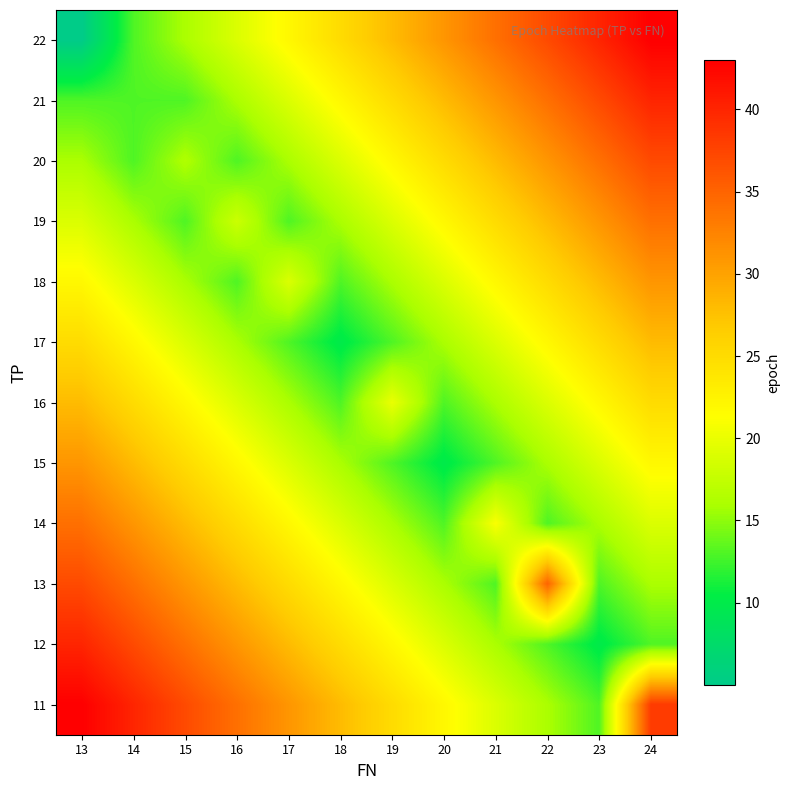

Which has a higher value, 17 or 15?

17